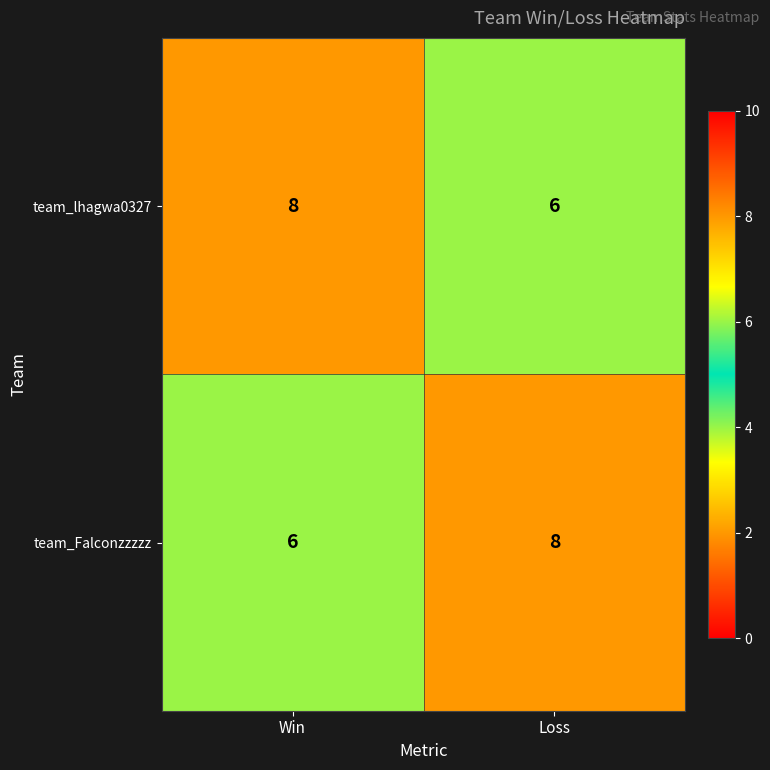

Is the value of team_lhagwa0327 at Loss greater than the value of team_Falconzzzzz at Loss?

No